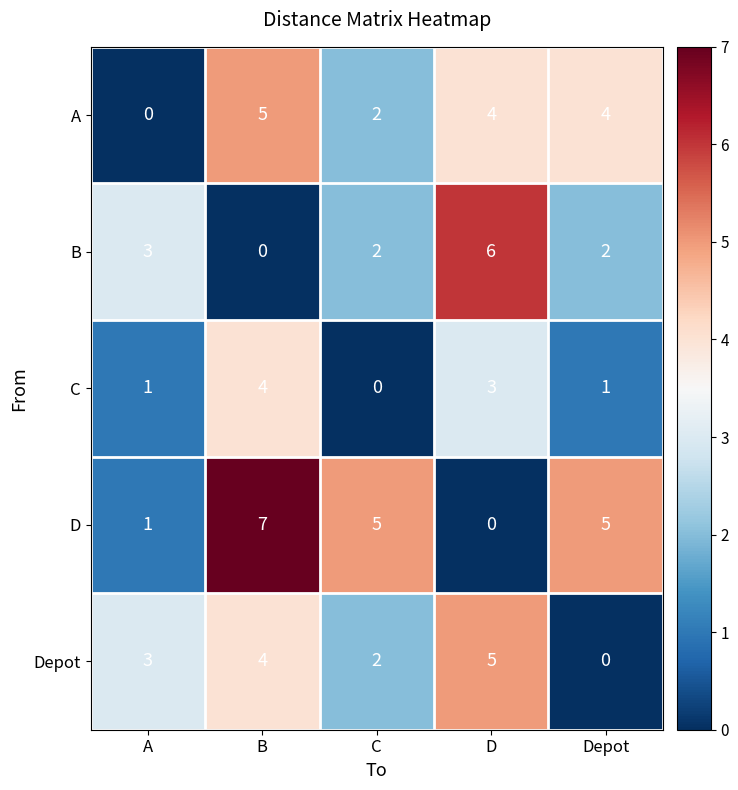

Reading left to right, transcribe all the data shown in this chart.

A: A=0	B=5	C=2	D=4	Depot=4
B: A=3	B=0	C=2	D=6	Depot=2
C: A=1	B=4	C=0	D=3	Depot=1
D: A=1	B=7	C=5	D=0	Depot=5
Depot: A=3	B=4	C=2	D=5	Depot=0